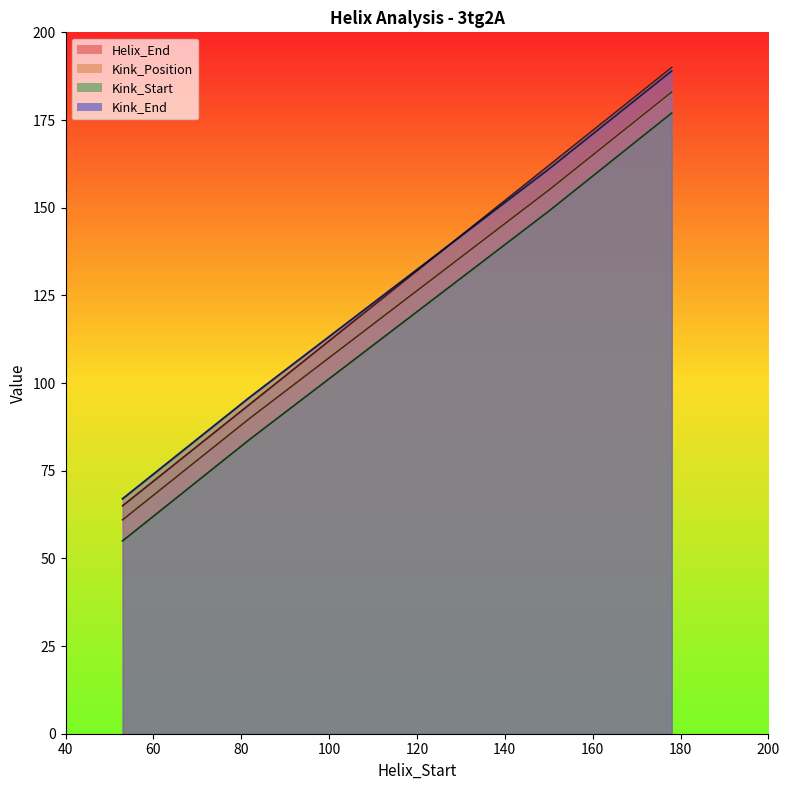

Where is Kink_Start nearest to the value 116?

82